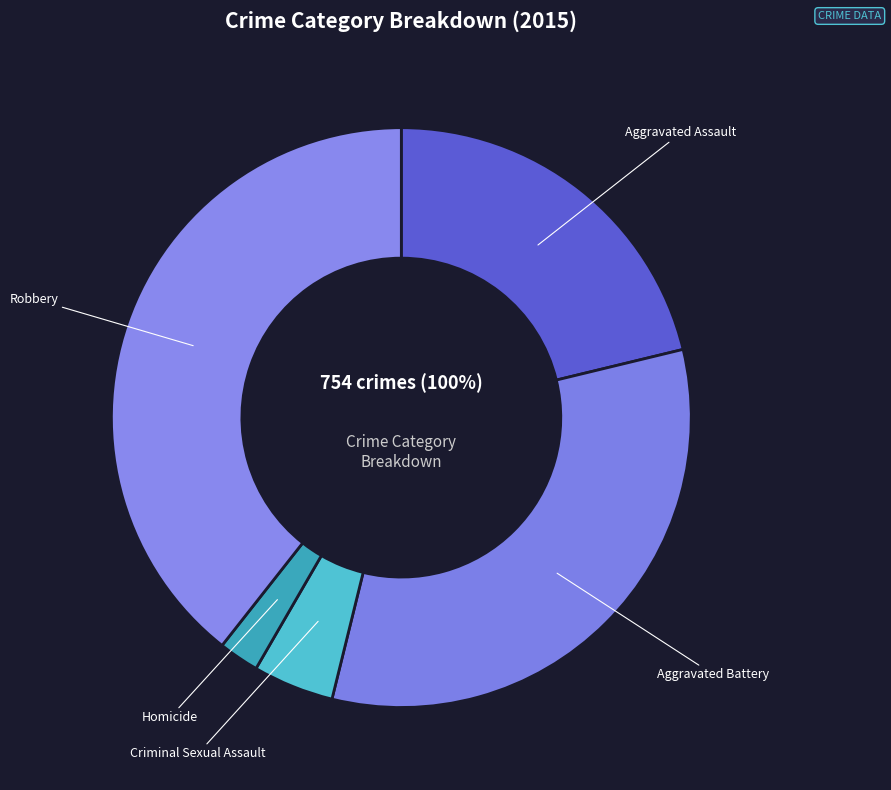

Is there a majority slice in this chart?

No